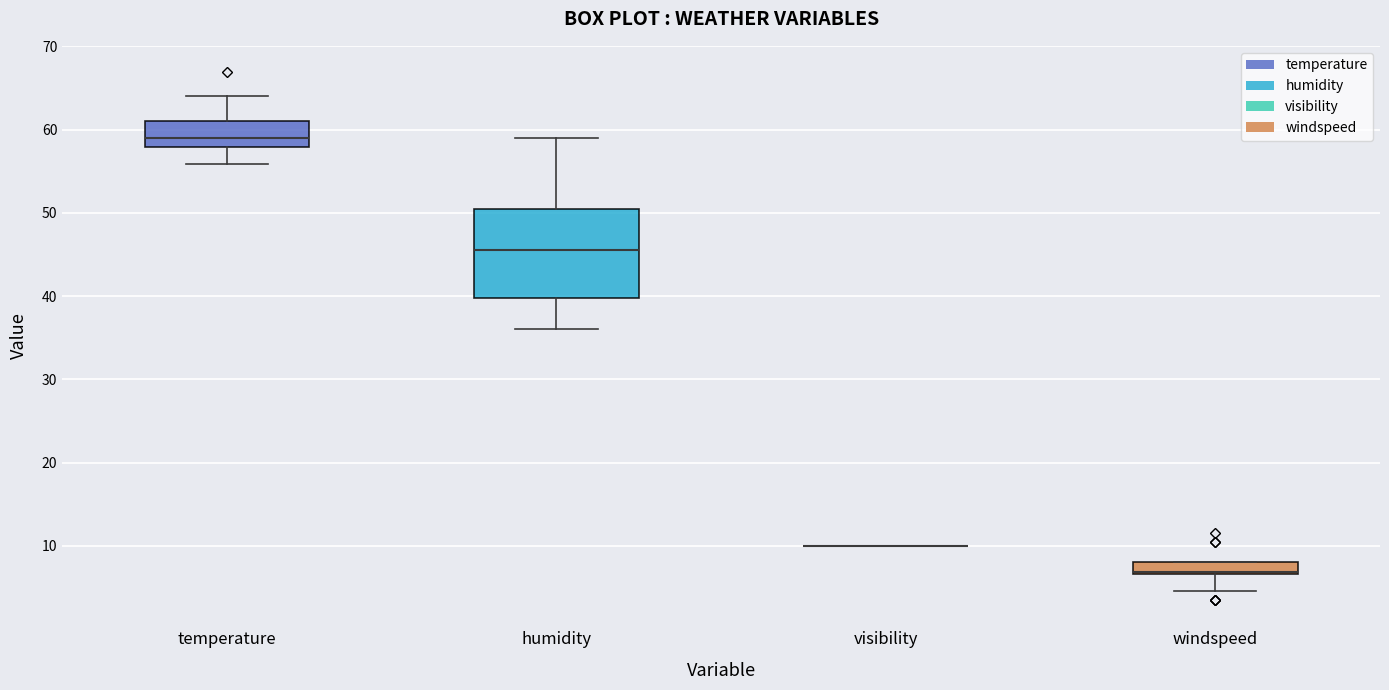

Where does the lower whisker of the box for temperature end on the y-axis? The values are not printed on the chart, so give them approximately, as read against the axis.

56